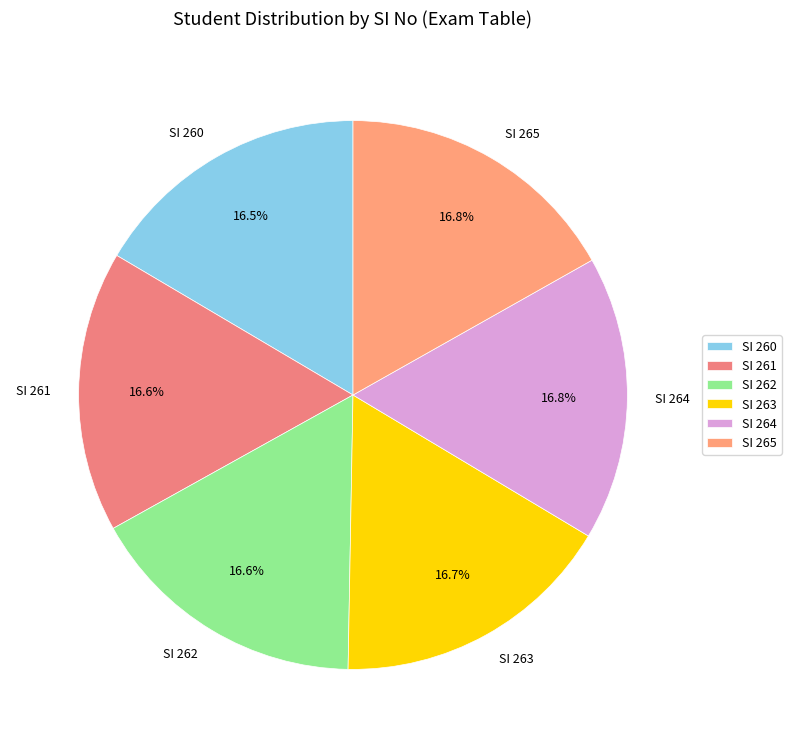

Does SI 262 represent more than half of the total?

No